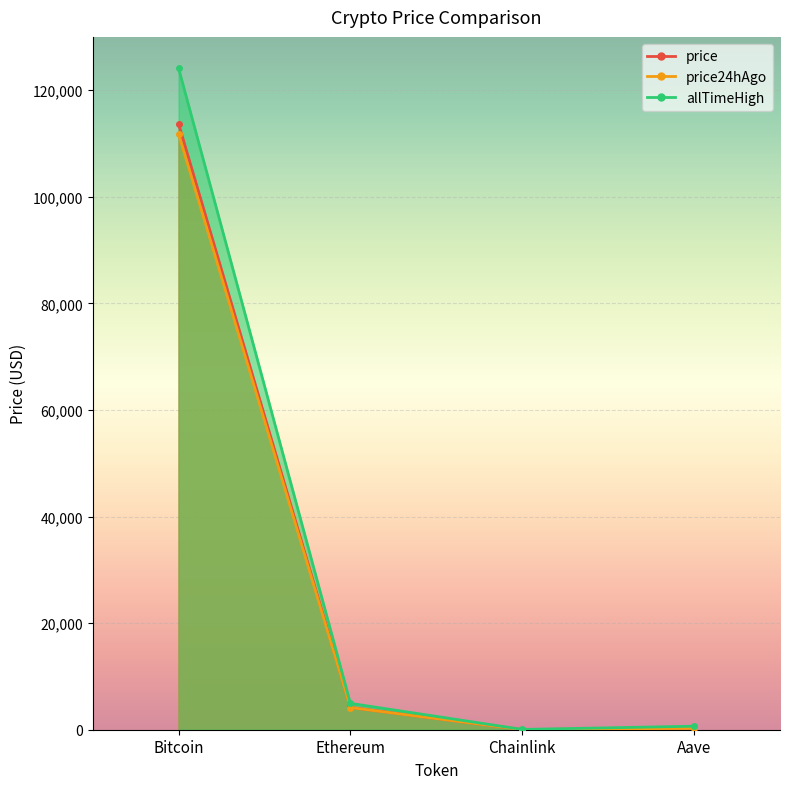

At which category is the sum across all series the highest?

Bitcoin